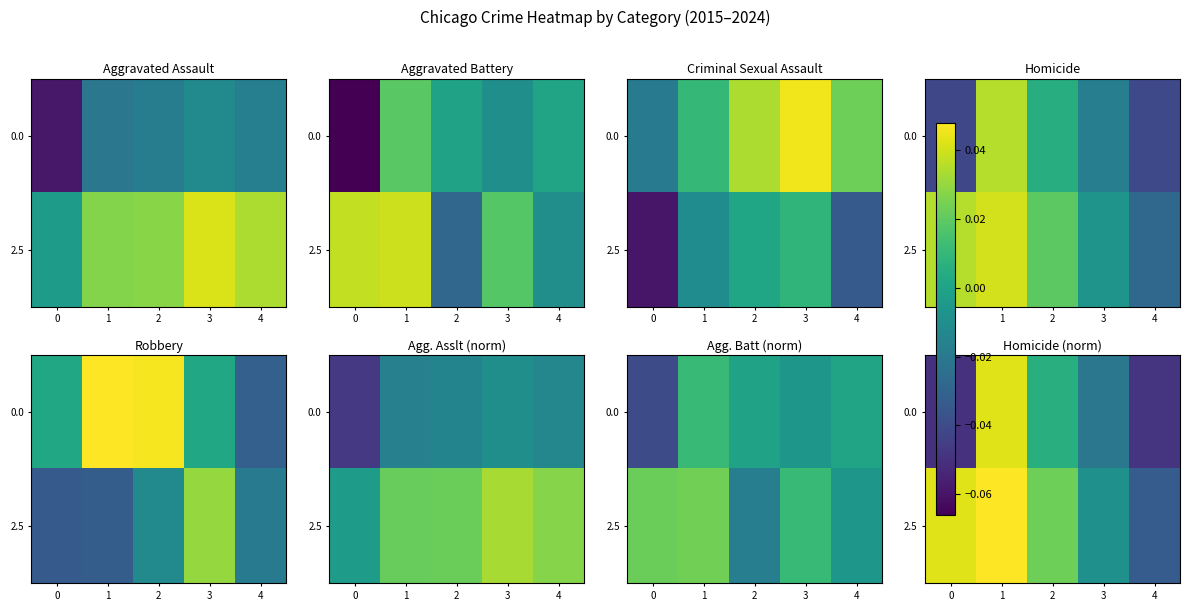

How many values in the 2.5 series exceed 0?

3